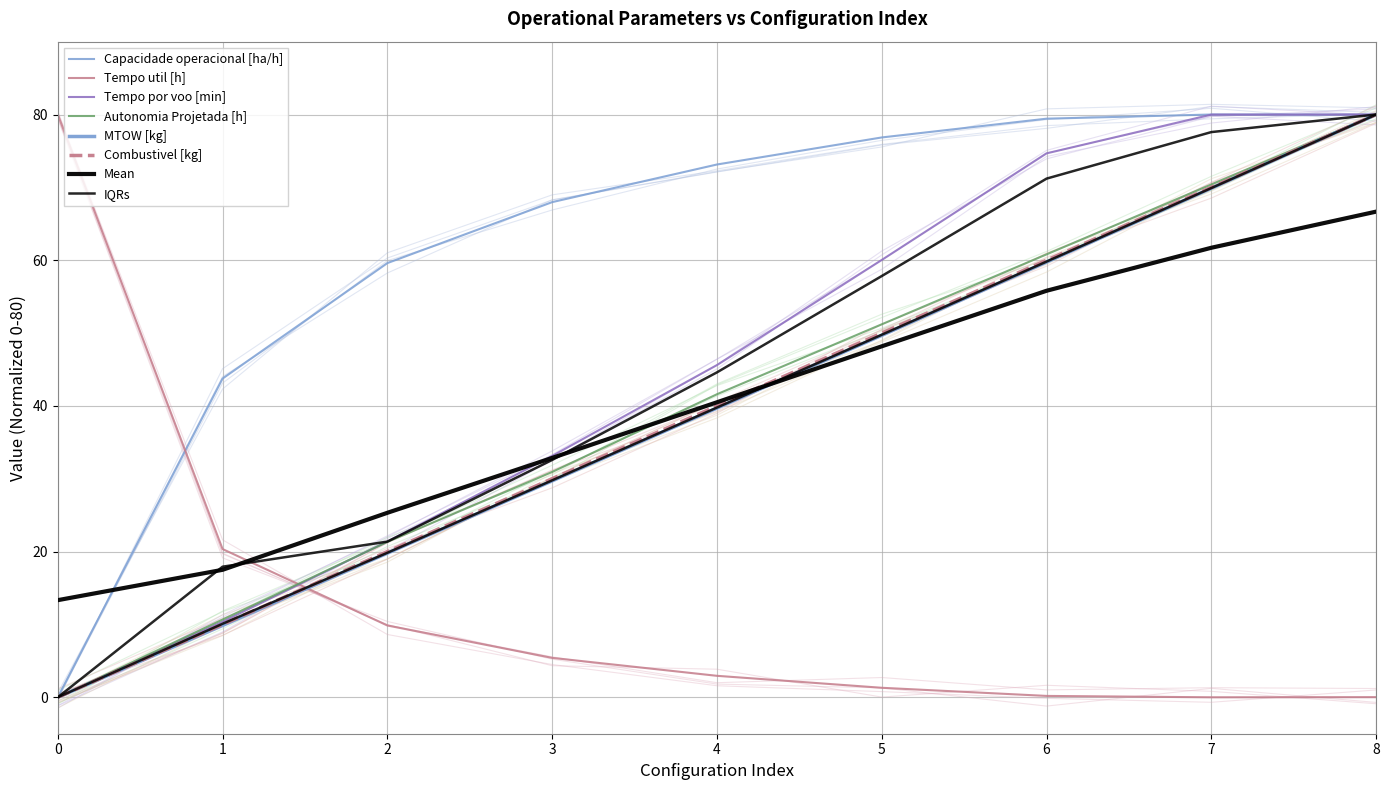

At which label is MTOW [kg] closest to 40?

4